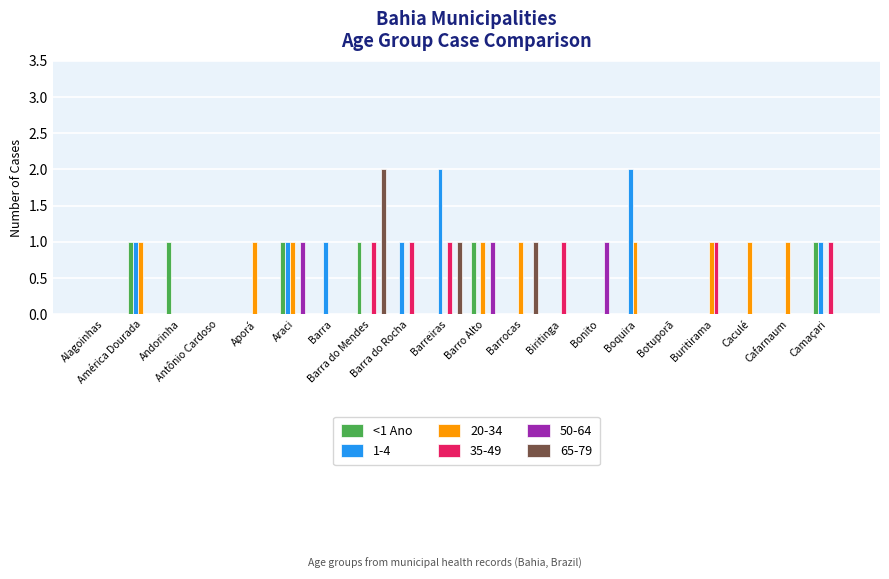

What is the sum of all 35-49 values?

6